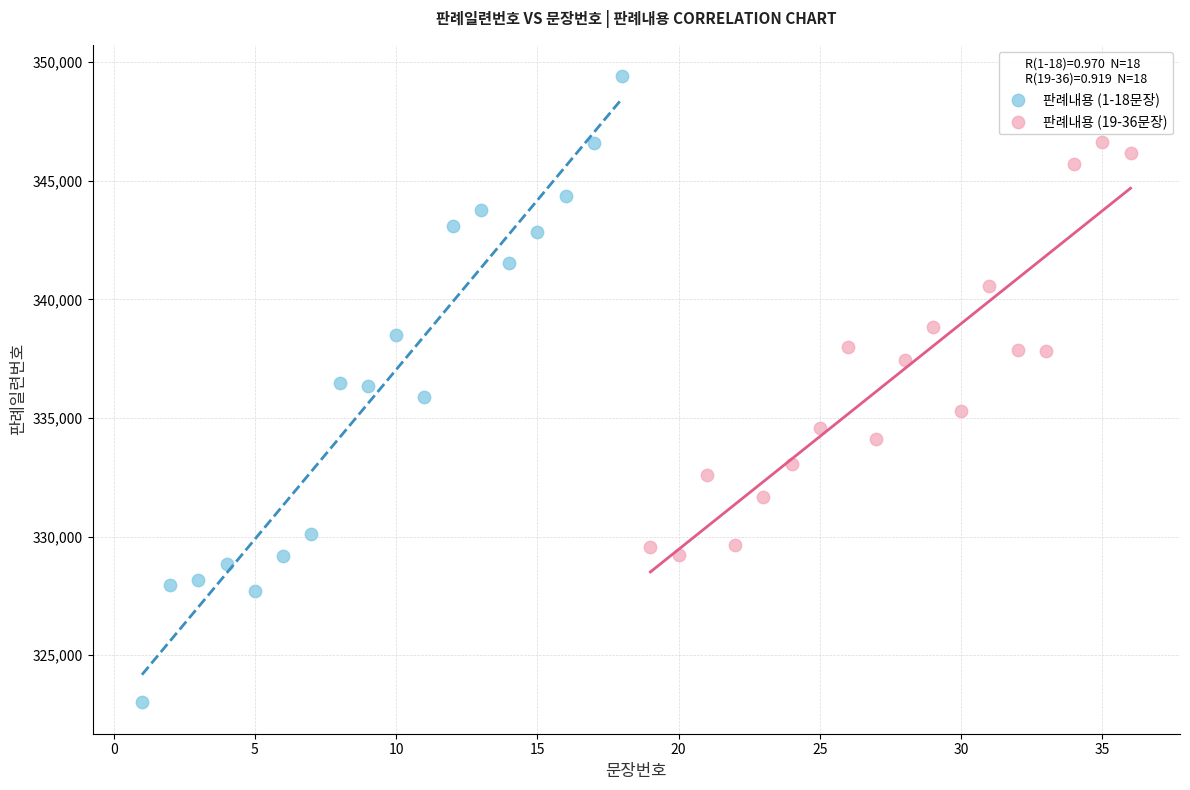

Which series reaches the minimum Y coordinate?

판례내용 (1-18문장)